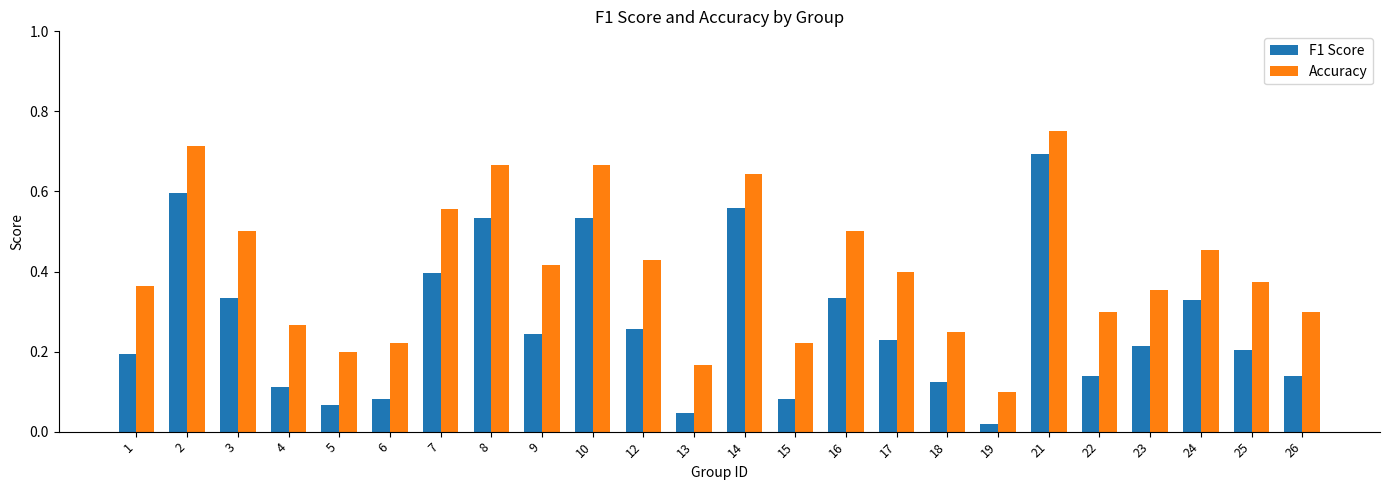

How many bars are there in total?

48